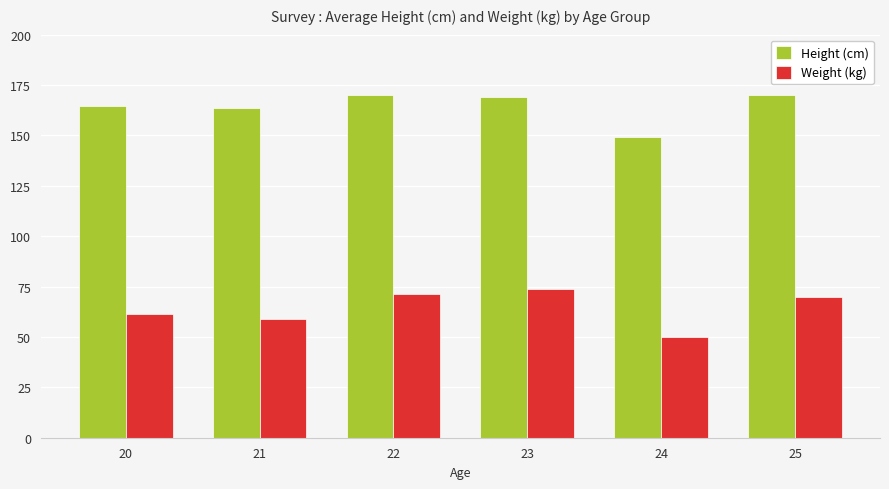

Reading right to left, extract all data points from this chart.

Height (cm): 25=170.0	24=149.0	23=169.0	22=170.0	21=163.6	20=164.7
Weight (kg): 25=70.0	24=50.0	23=74.0	22=71.3	21=58.9	20=61.5